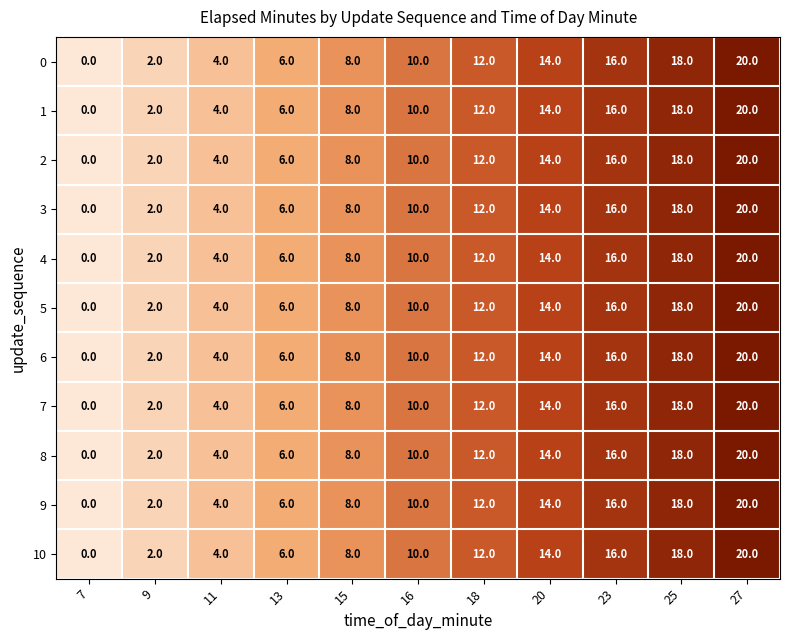

What value does the 1 series have at 20, to the nearest 10?

10